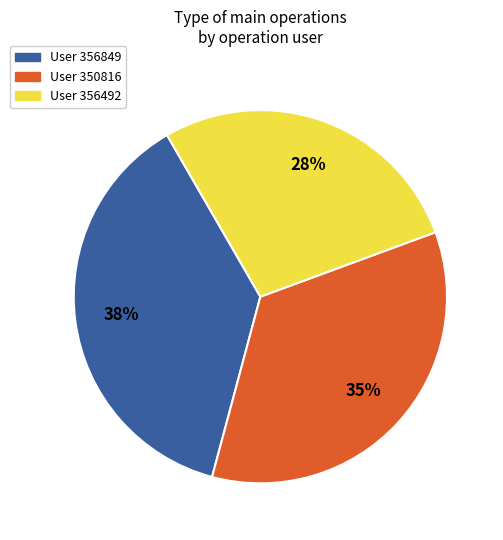

How many slices are in this pie chart?

3